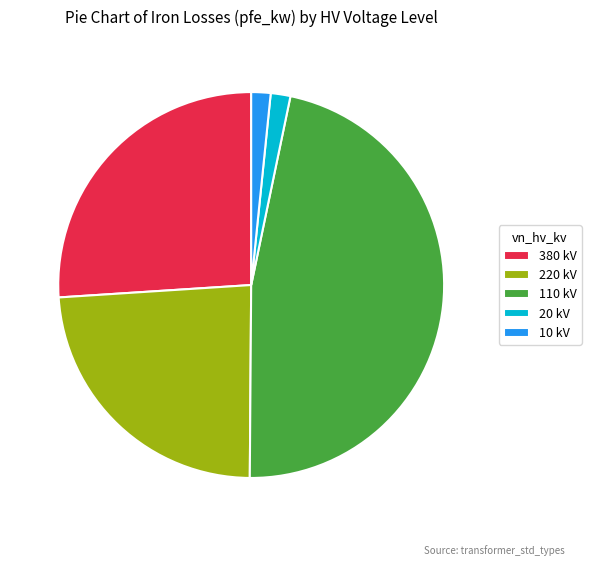

Is it true that 220 kV is 12% of the pie?

False